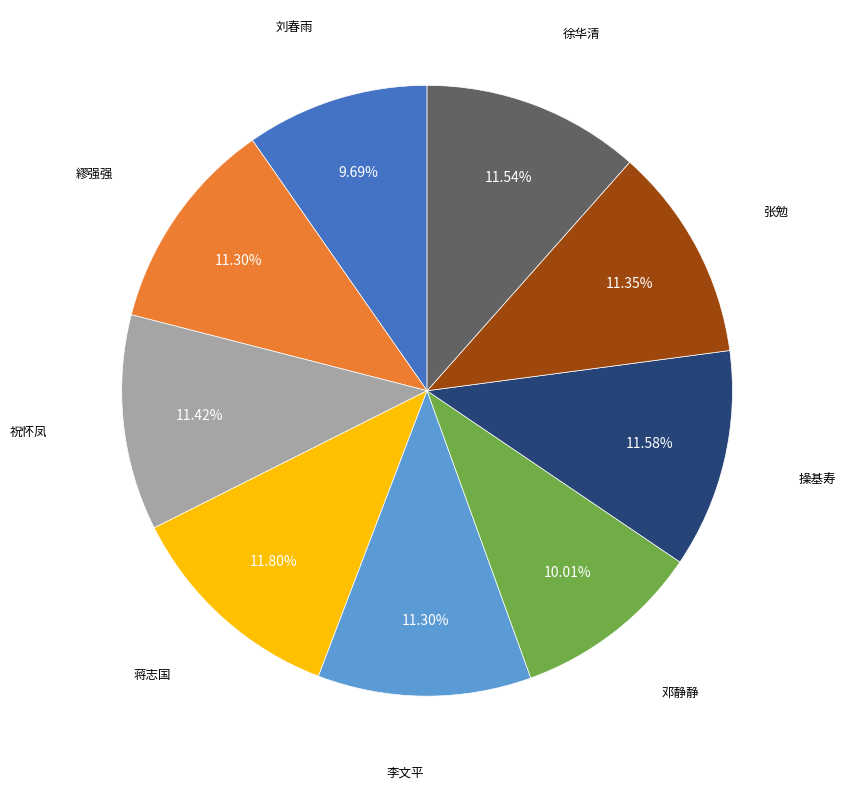

Is there any slice that represents more than half of the pie?

No